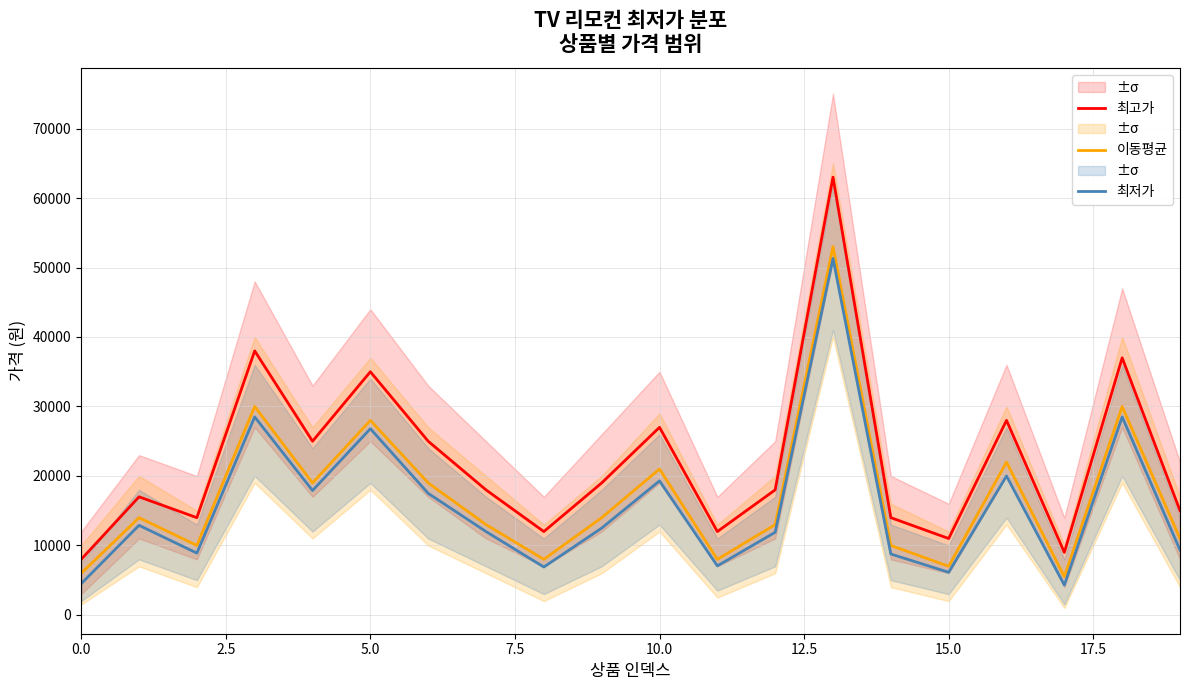

True or false: 최고가 and 이동평균 cross at least once.

False